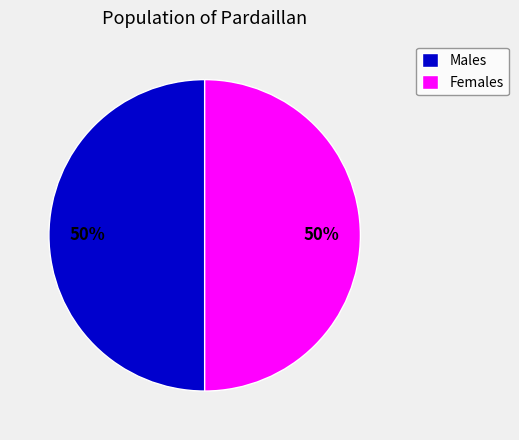

To the nearest percent, what percentage of the pie is Females?

50%